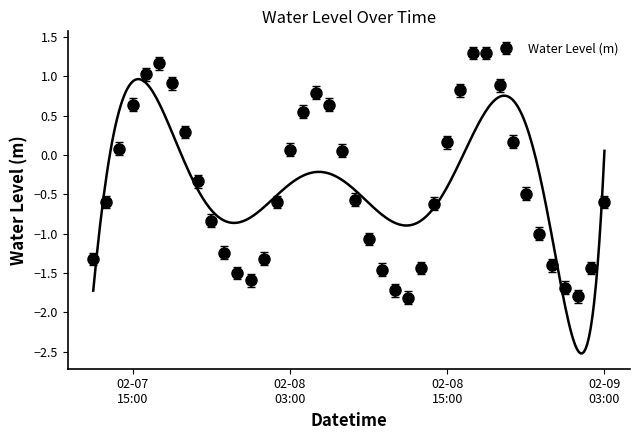

How many lines are shown in the chart?

1